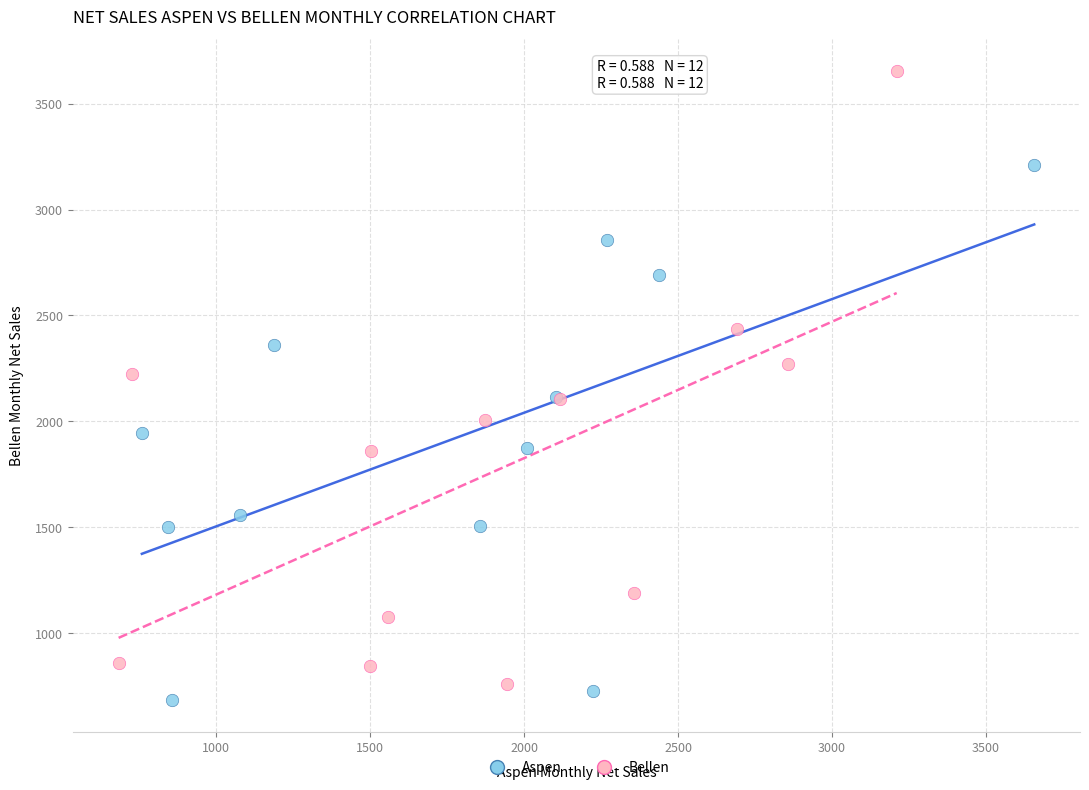

Which series reaches the maximum Y coordinate?

Bellen